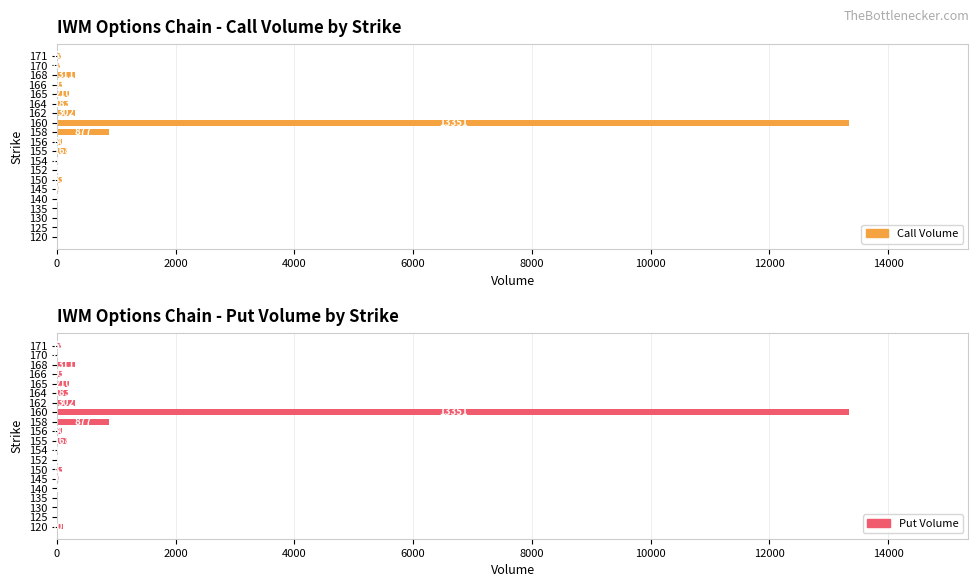

Does the chart contain any negative values?

No